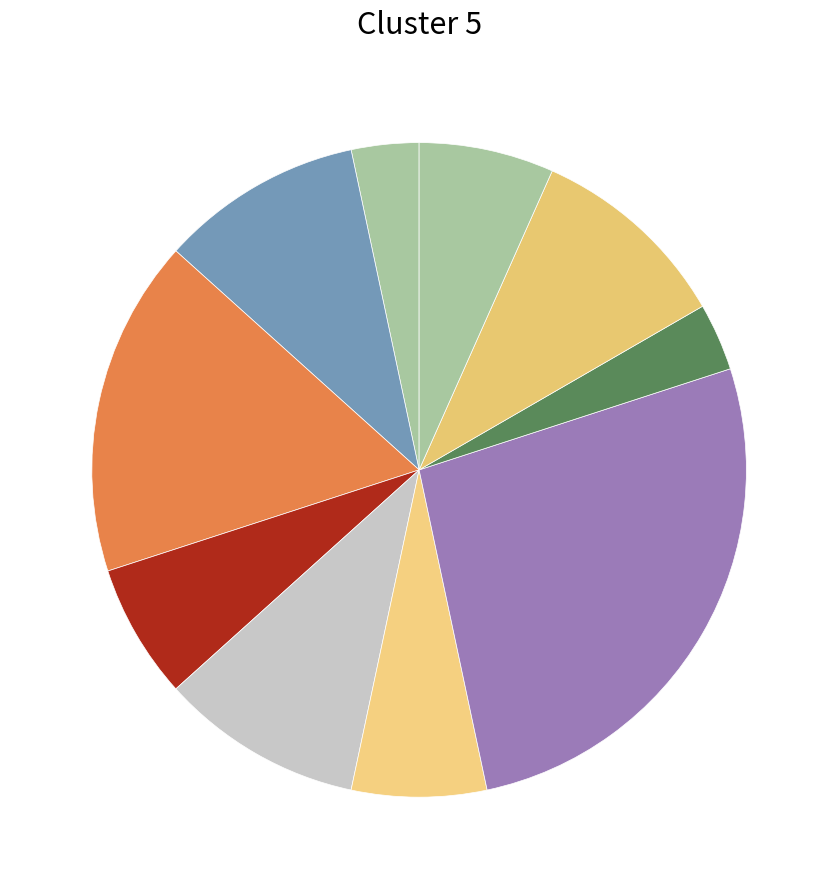

How many slices are in this pie chart?

10